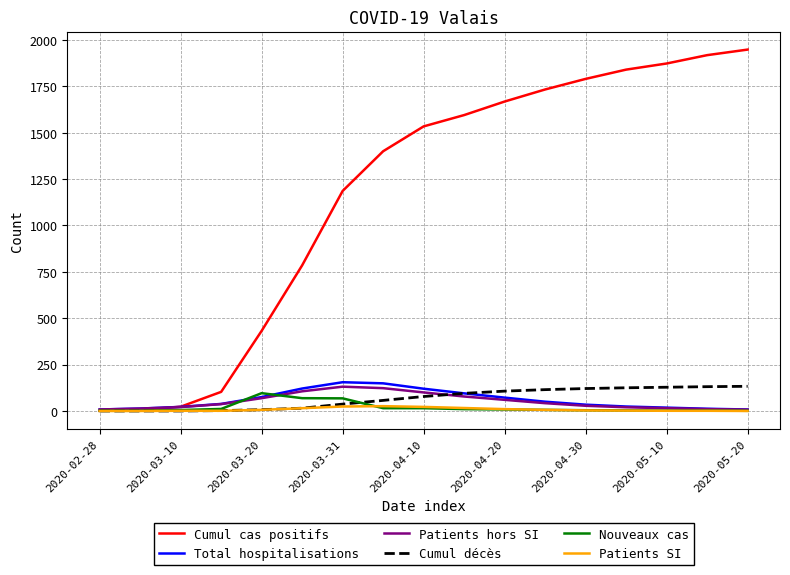

Which series has the widest spread of values?

Cumul cas positifs